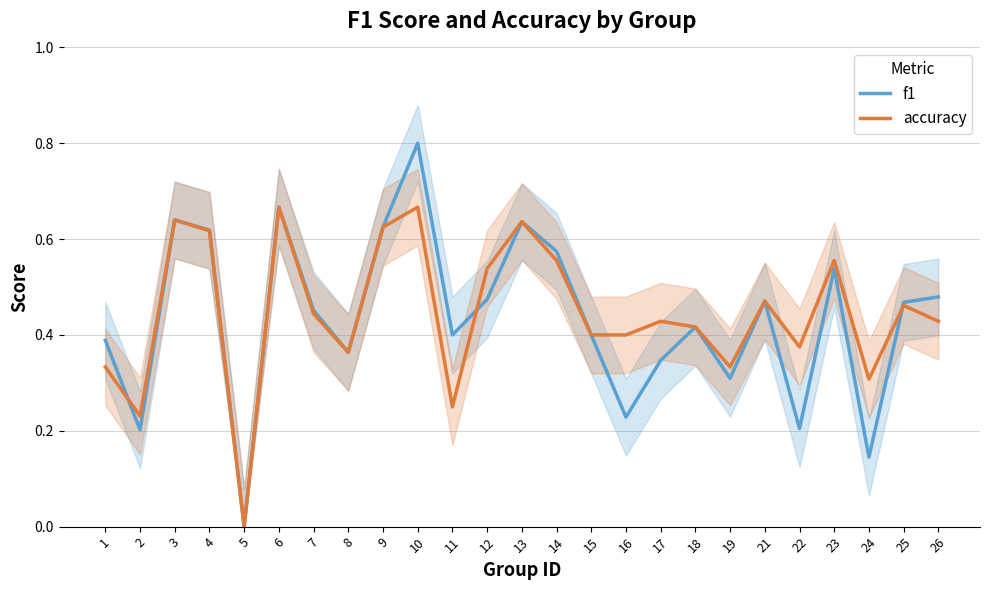

How many values in f1 are above zero?

24